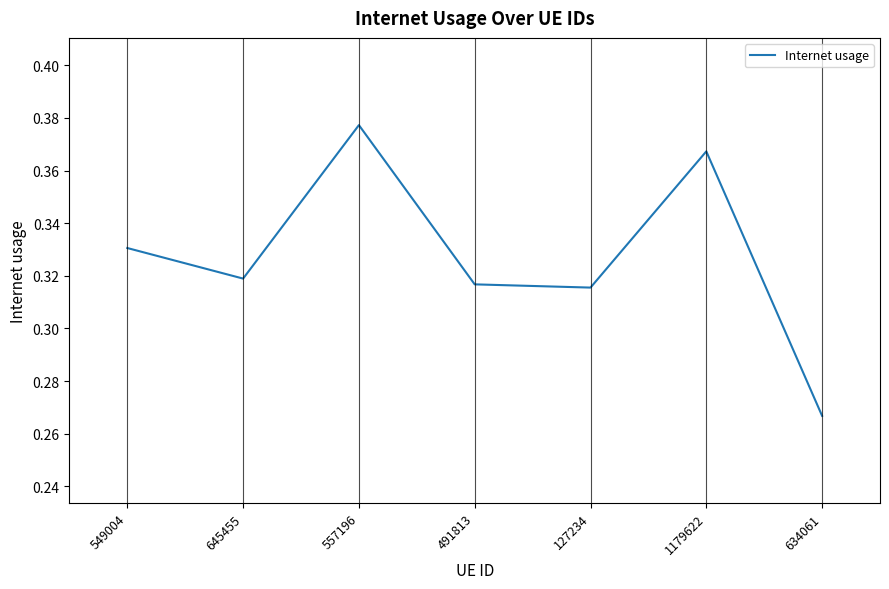

Where is the data nearest to the value 0?

634061